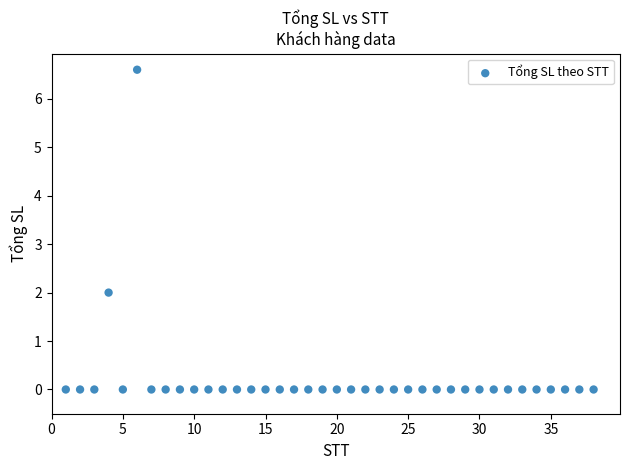

What is the range of Y values (max minus min)?

6.6